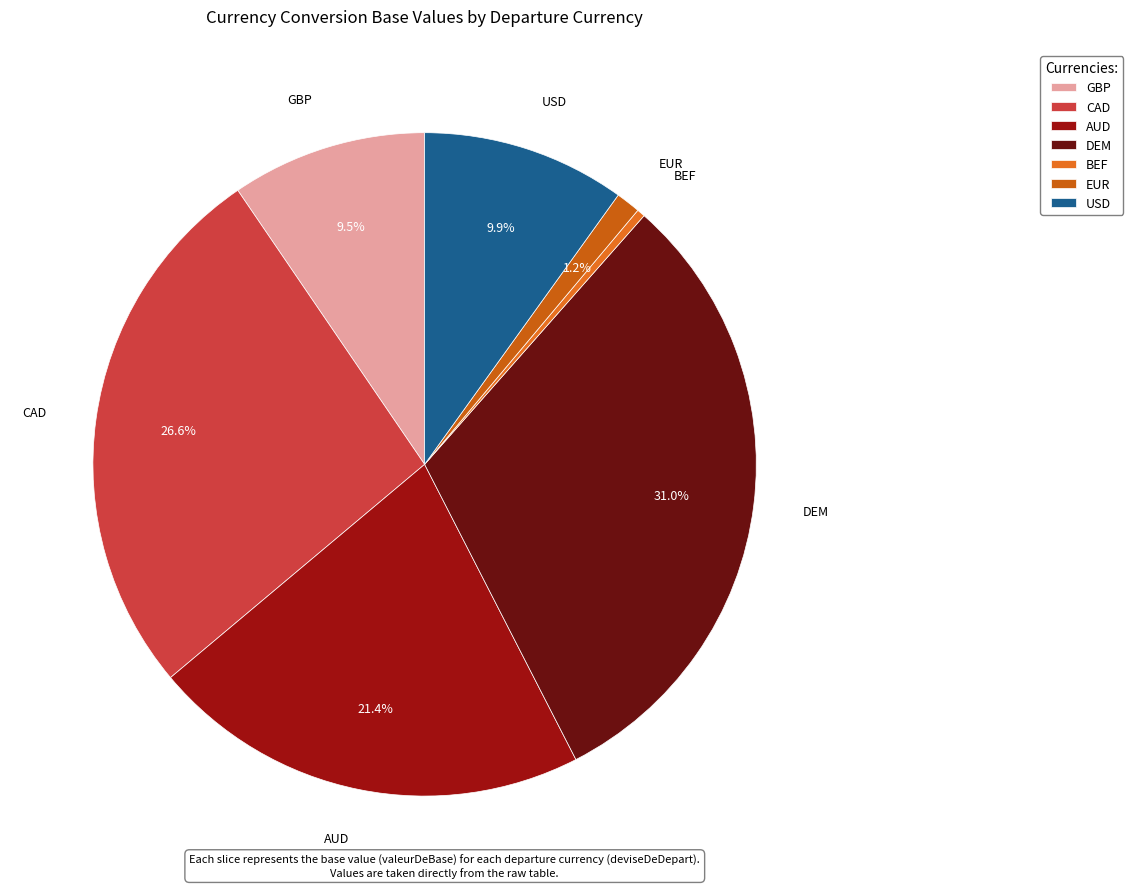

What is the largest slice in the pie chart?

DEM